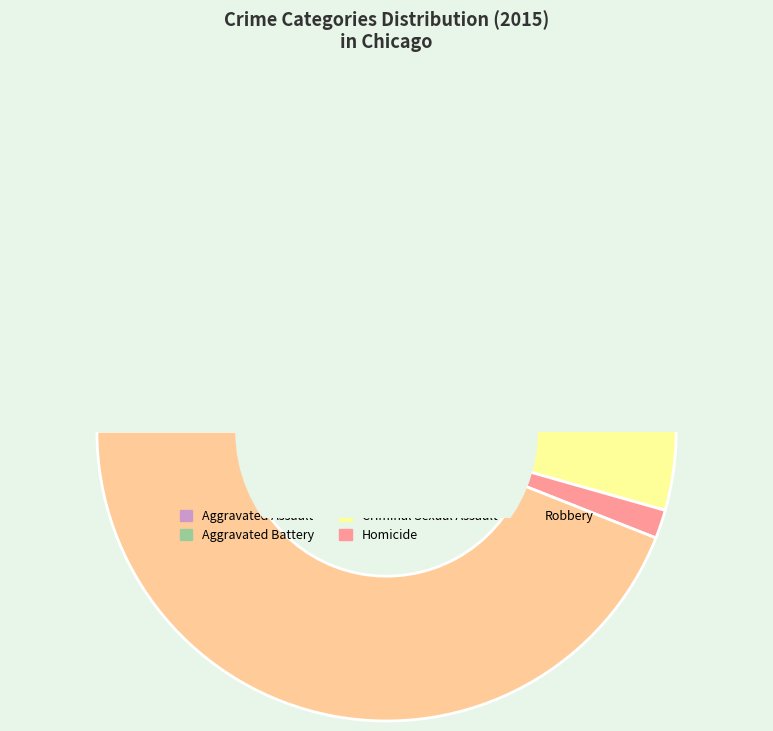

Count the number of slices in the pie.

5